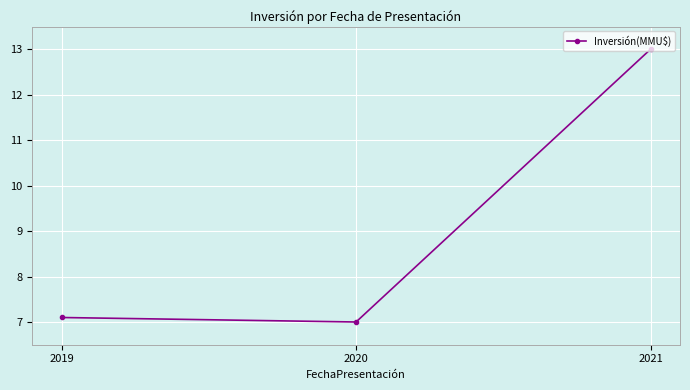

What is the value of the 2nd point from the left?

7.0